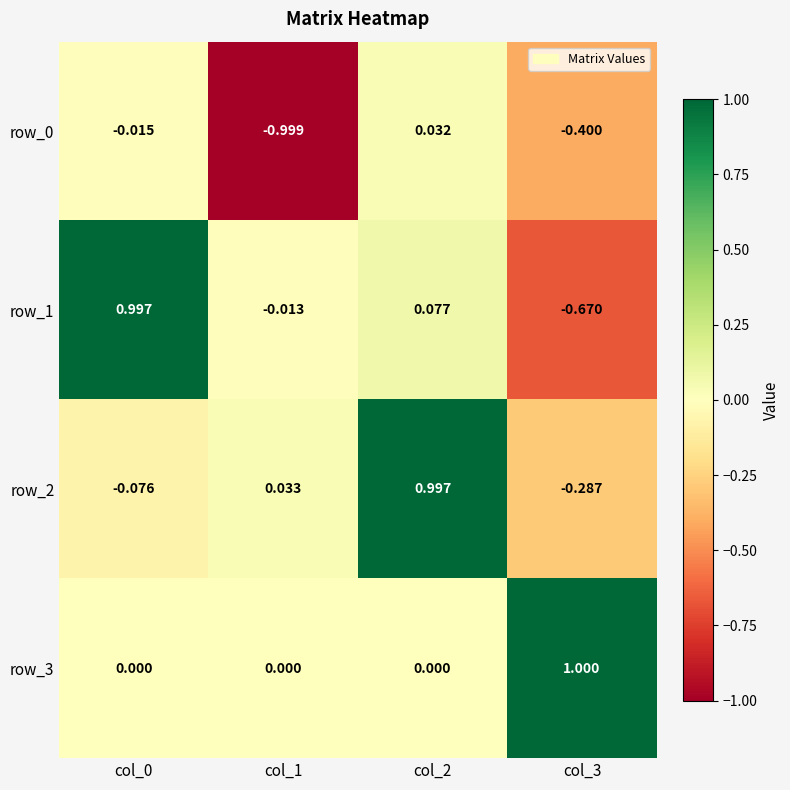

Is the value of row_2 at col_1 greater than the value of row_1 at col_1?

Yes